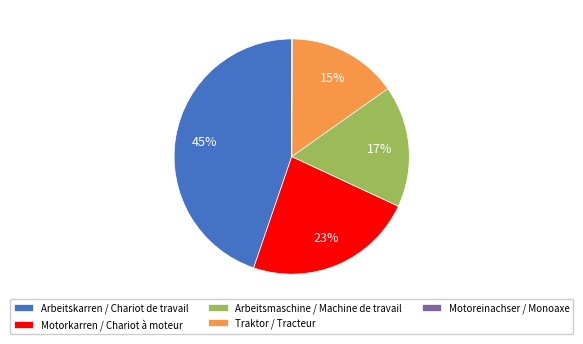

Is it true that Arbeitsmaschine / Machine de travail is 17% of the pie?

True